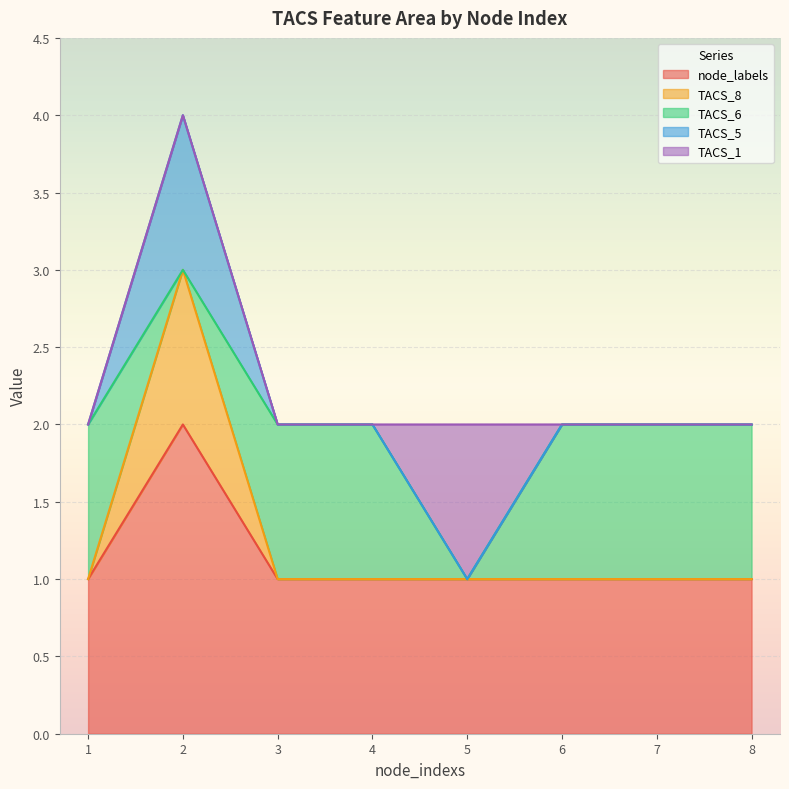

Does the chart display data point markers on the line(s)?

No